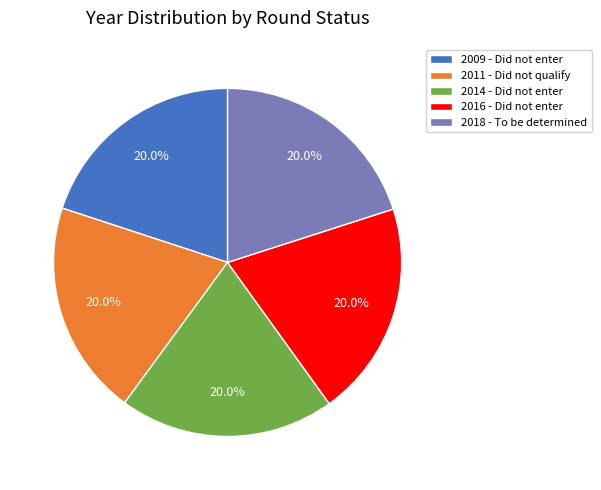

What percentage is NOT represented by 2016 - Did not enter?

80.0%